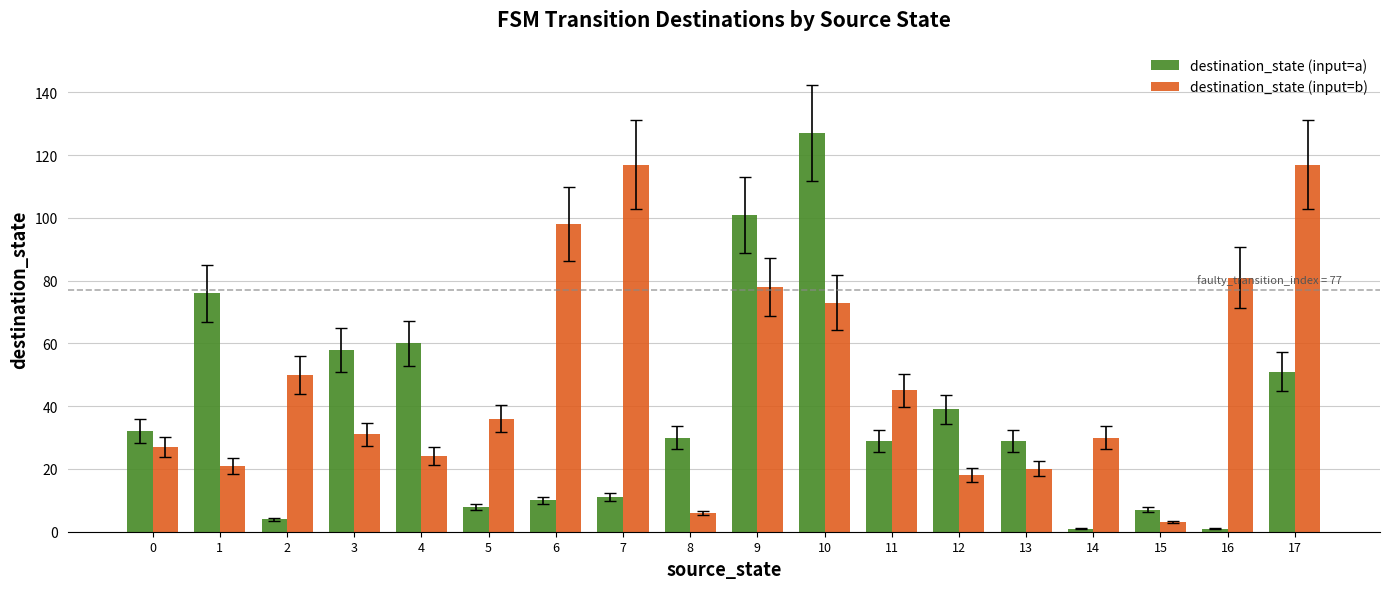

Is the value of destination_state (input=a) at 4 greater than the value of destination_state (input=b) at 17?

No